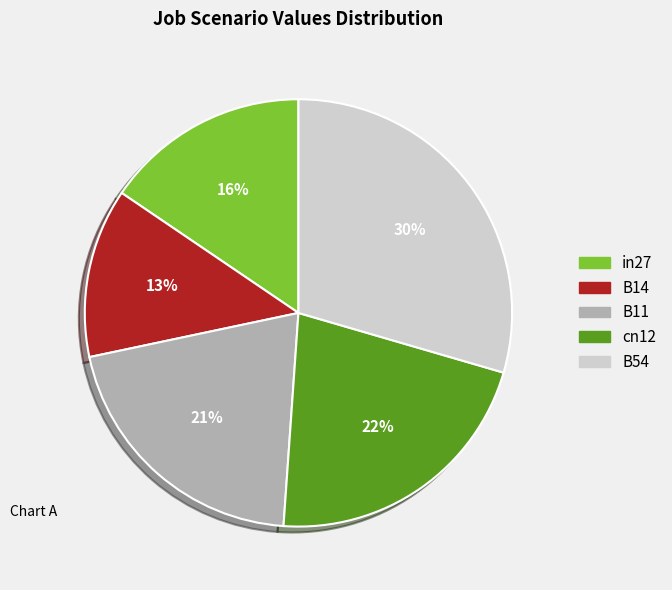

How many slices are in this pie chart?

5